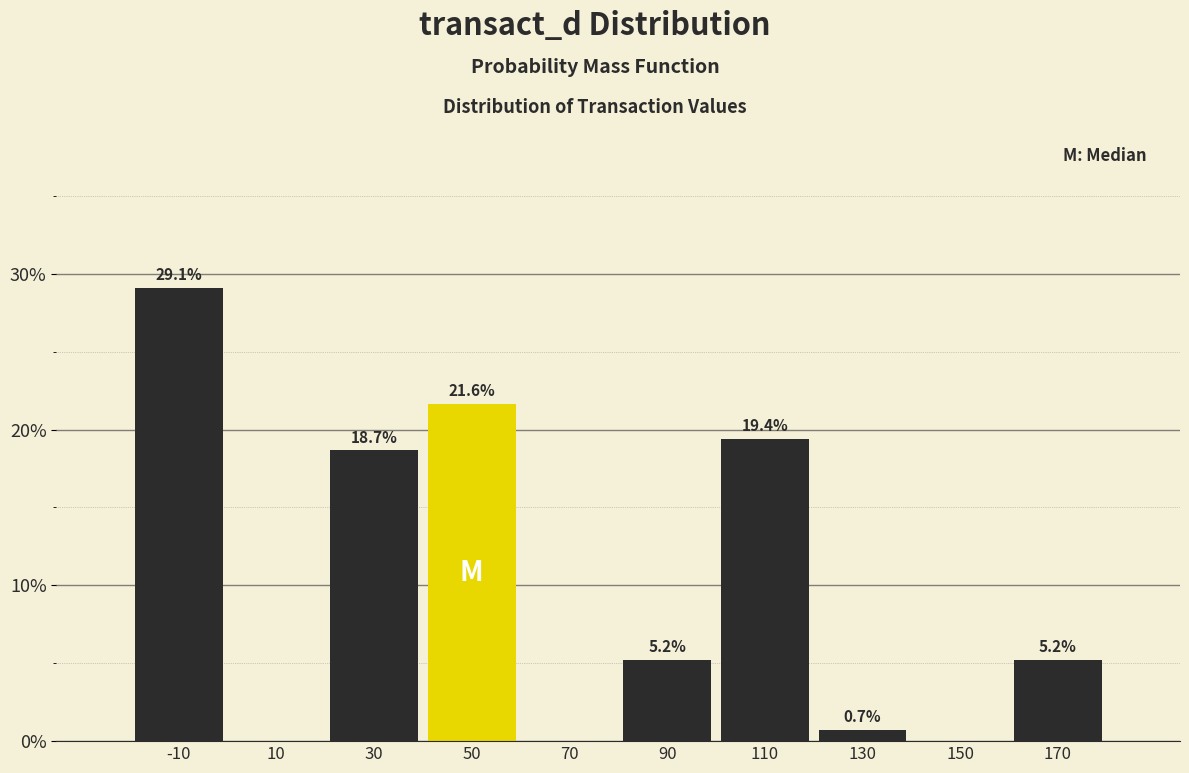

Reading left to right, list all the values displayed in this chart.

-10=29.1	10=0.0	30=18.7	50=21.6	70=0.0	90=5.2	110=19.4	130=0.7	150=0.0	170=5.2